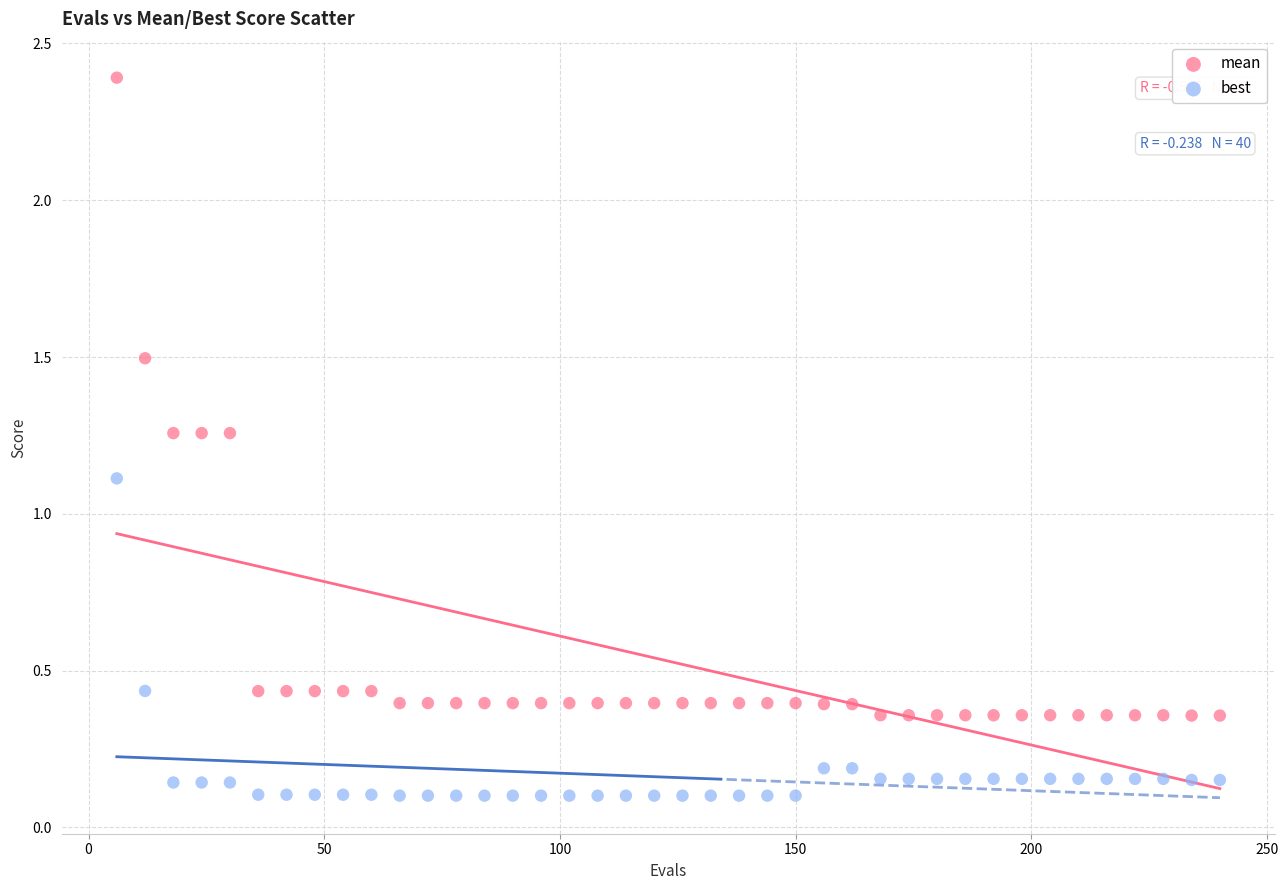

Across all data points, what is the range of Y values (max minus min)?

2.3